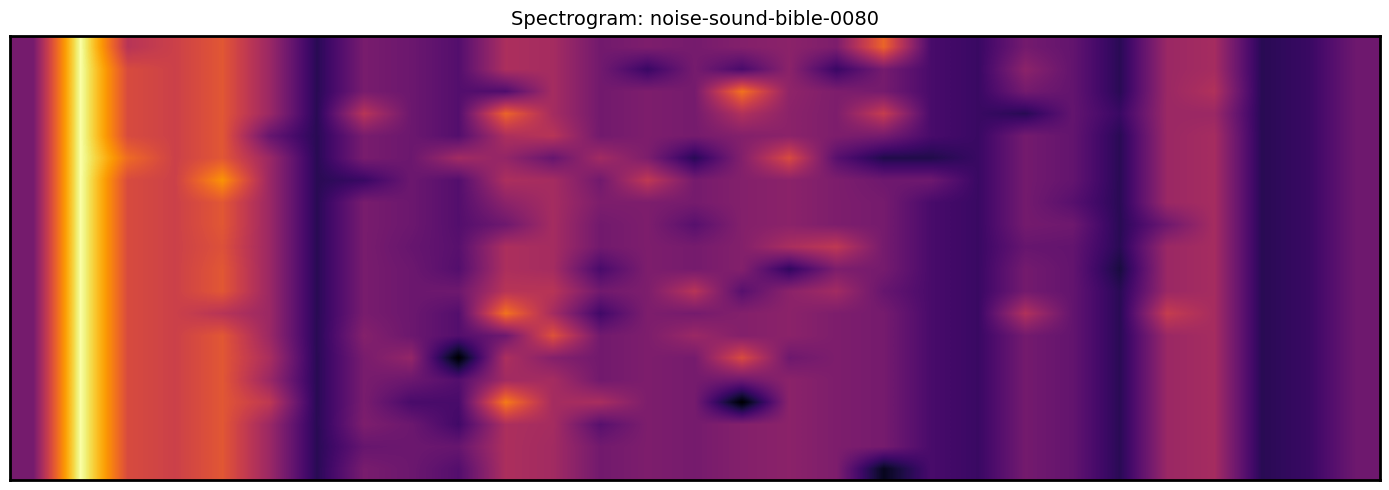

What is the minimum value shown in the chart?

324.0